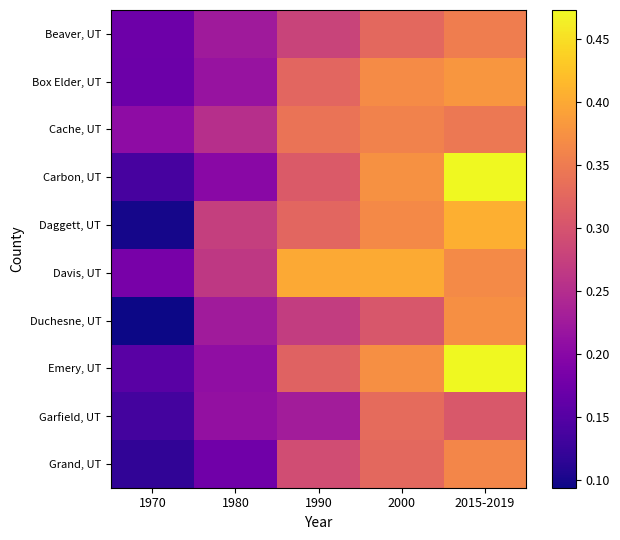

Which series has the largest range (max minus min)?

Carbon, UT